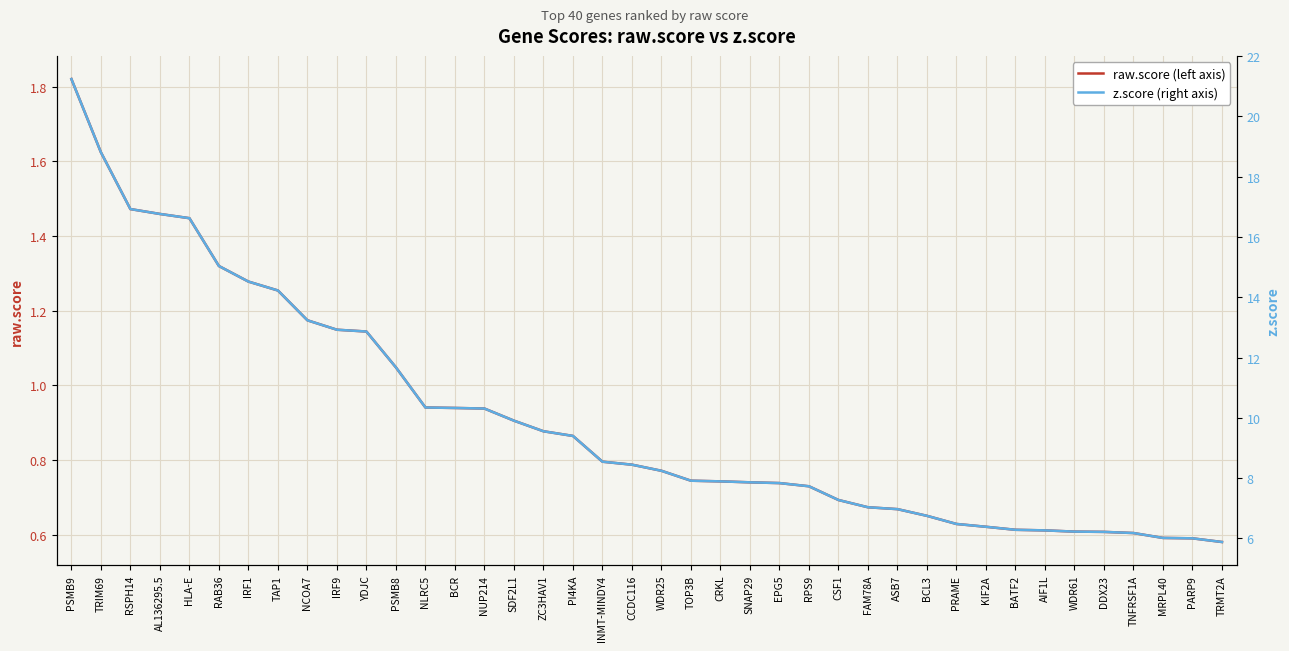

True or false: raw.score (left axis) has more than 2 interior local peaks.

False